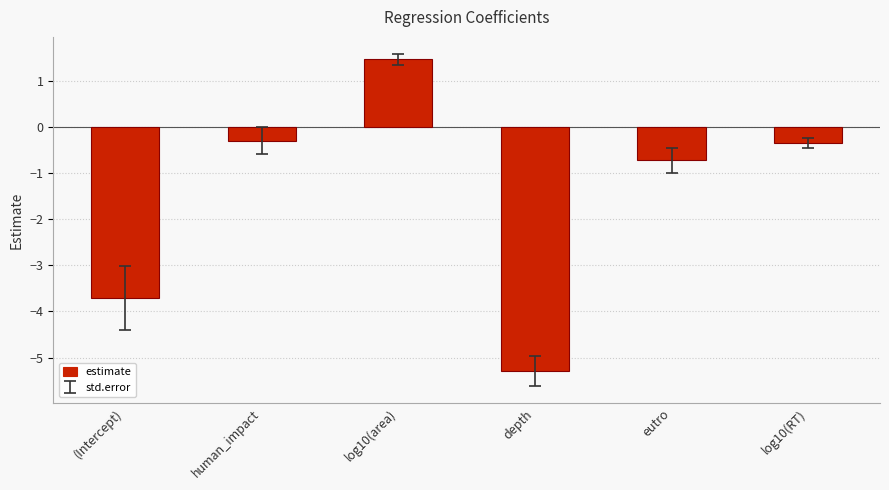

At which label does the data first exceed 0?

log10(area)